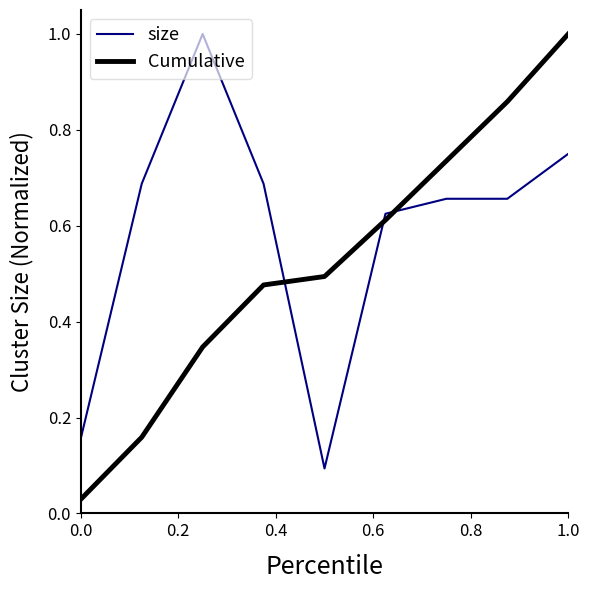

After their last crossing, which series has the higher values: Cumulative or size?

Cumulative